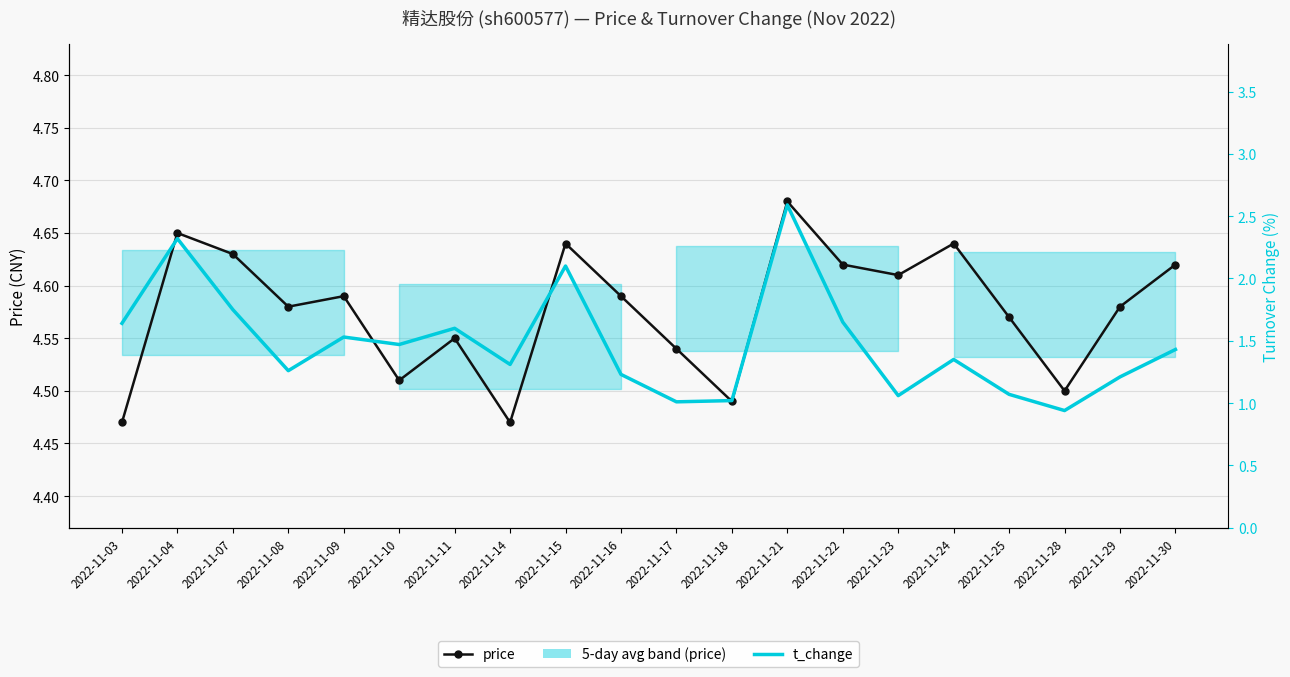

At which category does t_change reach its first local valley?

2022-11-08